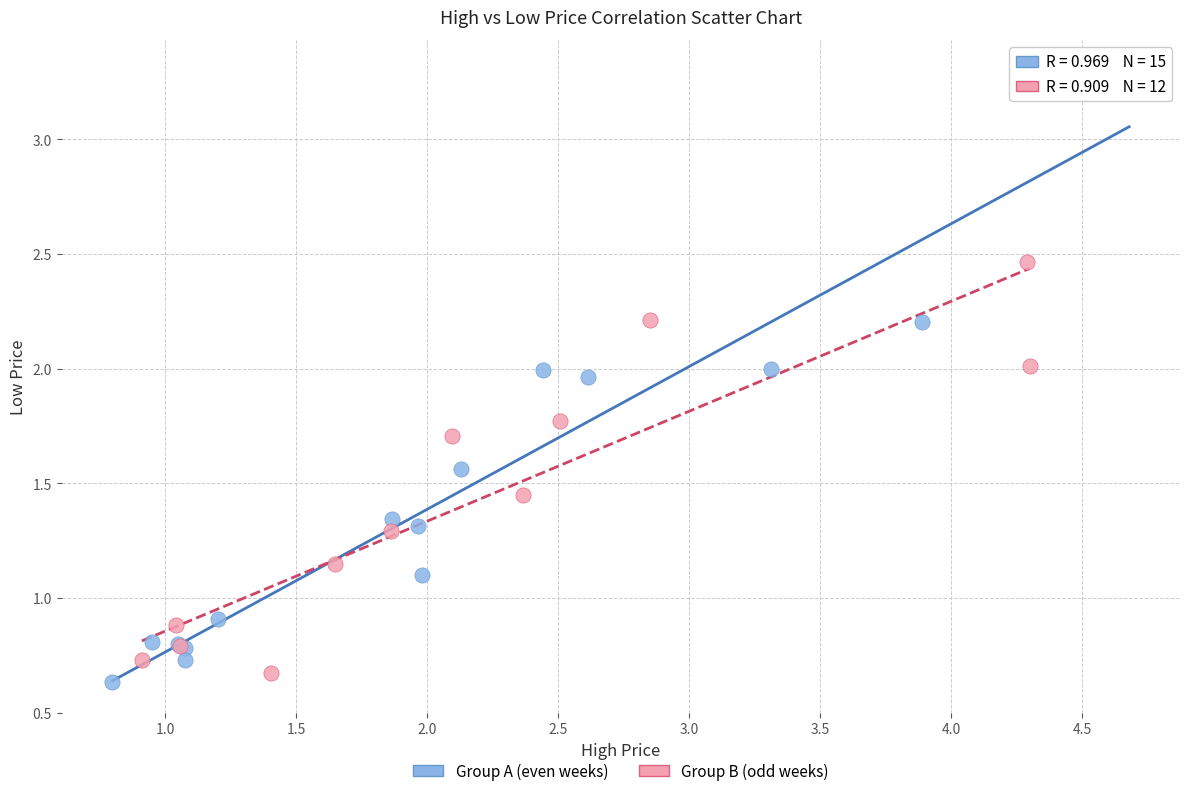

Which series contains the highest Y value?

Group A (even weeks)